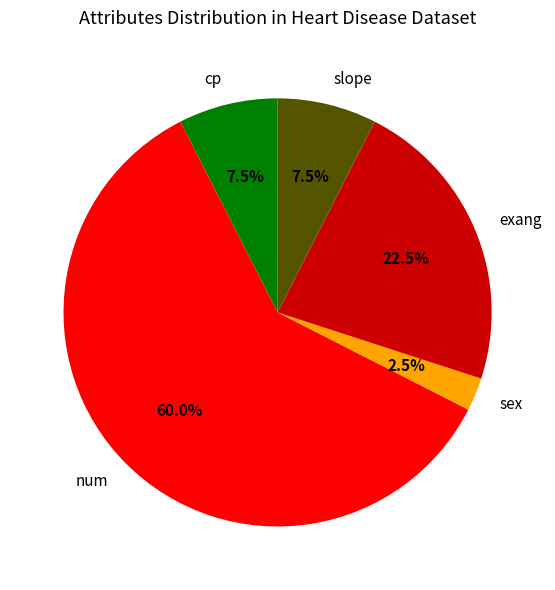

Does any single category account for the majority?

Yes